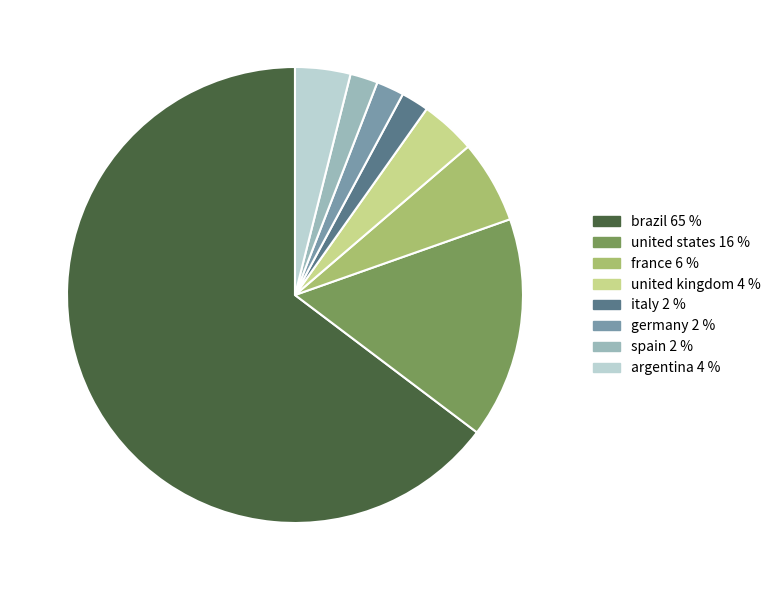

Is the sum of germany and italy greater than half?

No